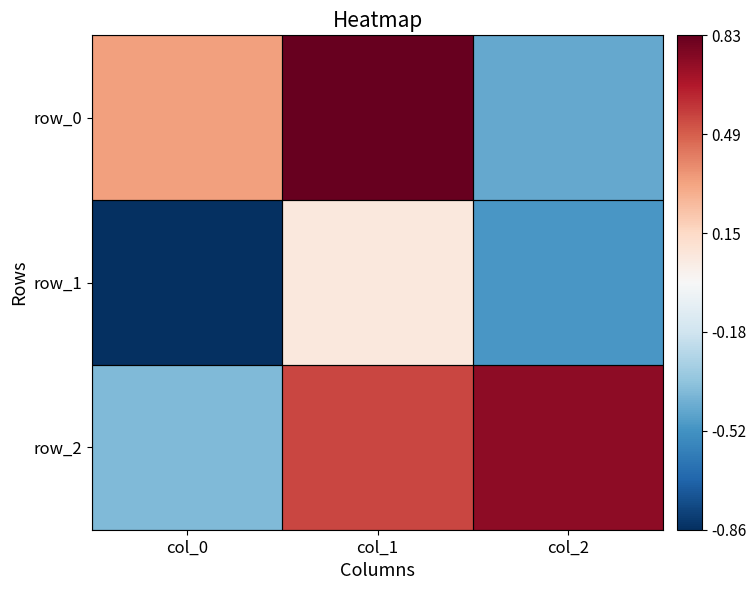

Which has a higher value, col_2 or col_0?

col_0